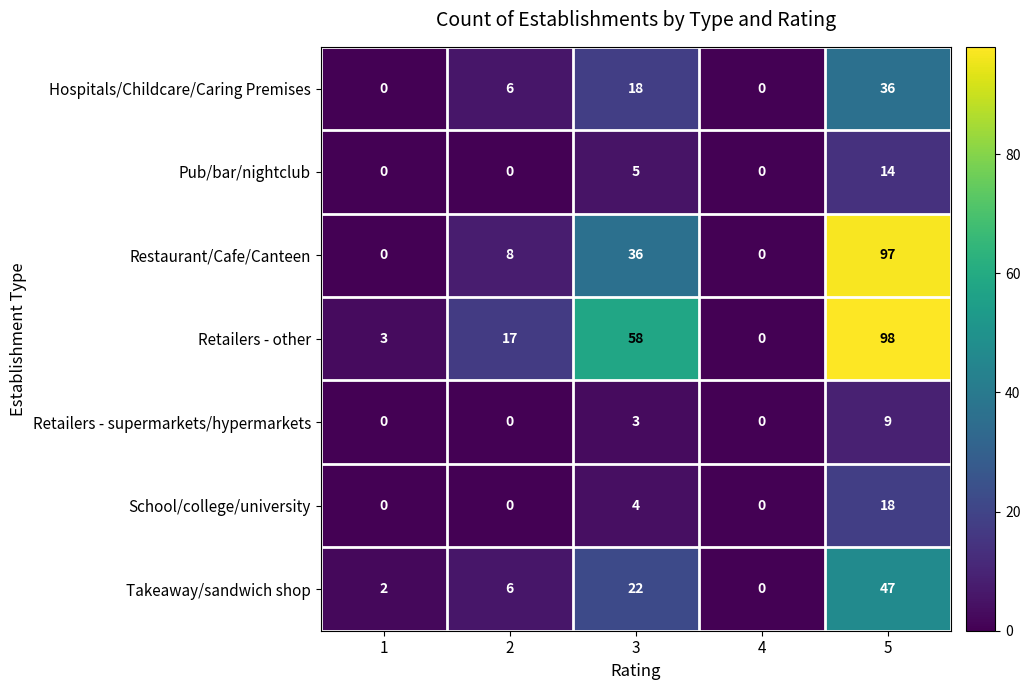

Which series has the largest total across all categories?

Retailers - other